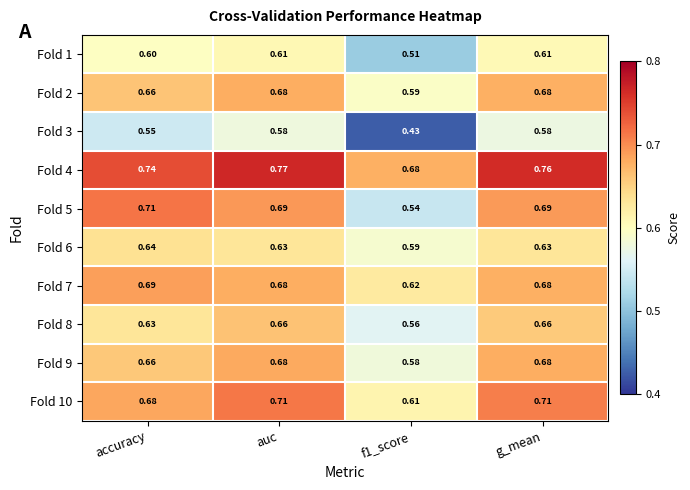

Is the value of Fold 10 at auc greater than the value of Fold 4 at auc?

No